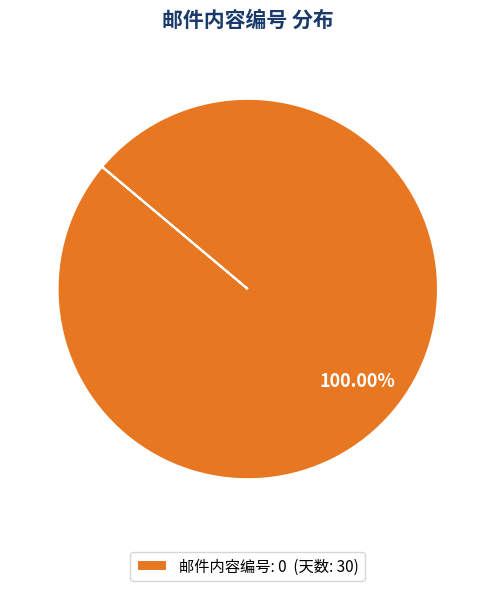

Rank the categories by value from highest to lowest.

邮件内容编号: 0 (天数: 30)